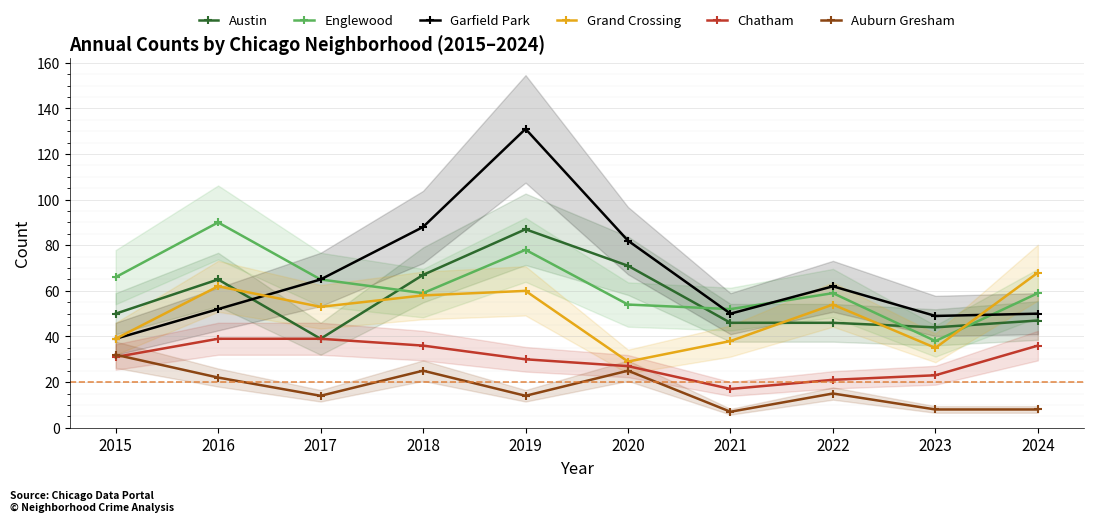

What is the value of the Auburn Gresham point at the 7th from the left?

7